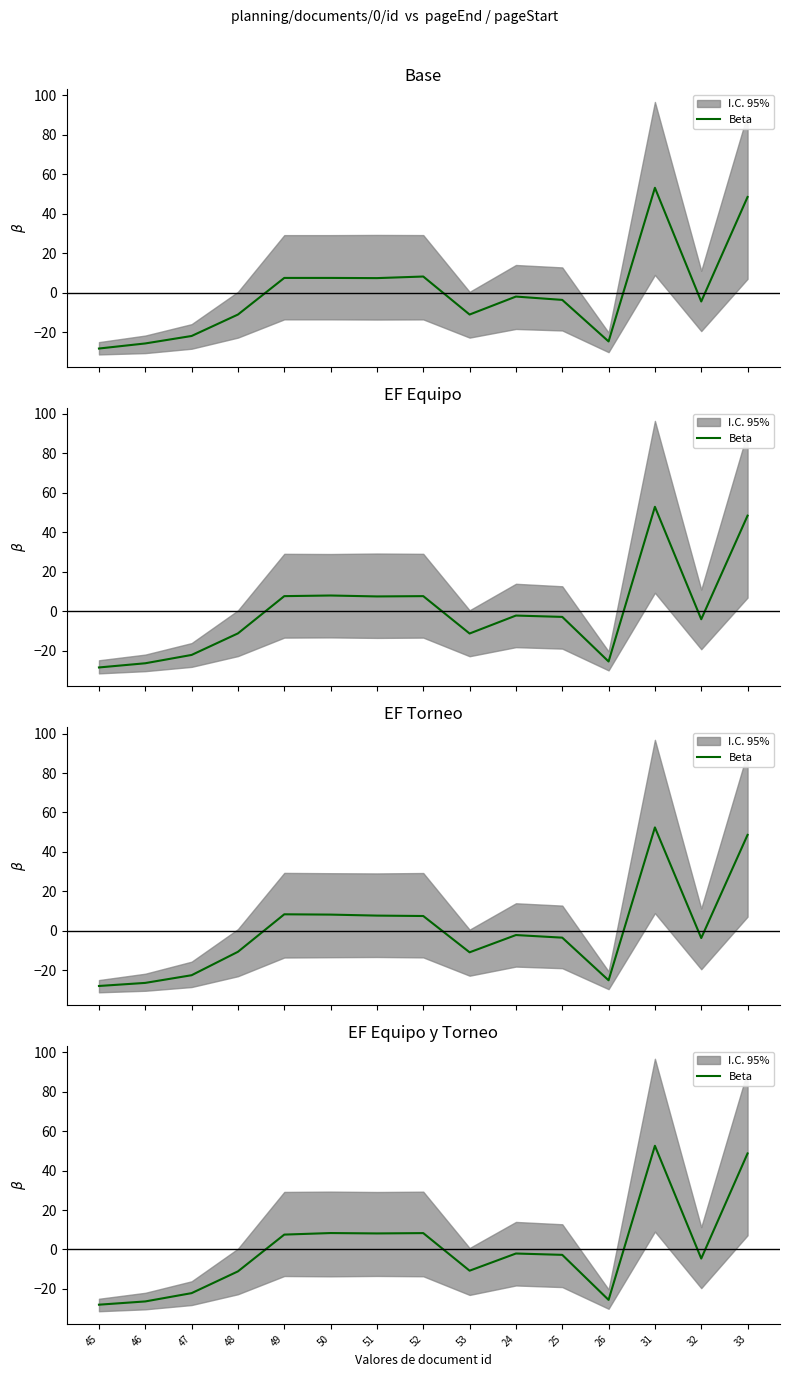

Reading right to left, what are all the values shown in this chart?

33=48.7	32=-4.6	31=52.6	26=-25.5	25=-2.7	24=-2.0	53=-10.7	52=8.3	51=8.1	50=8.3	49=7.6	48=-11.1	47=-22.1	46=-26.3	45=-28.0